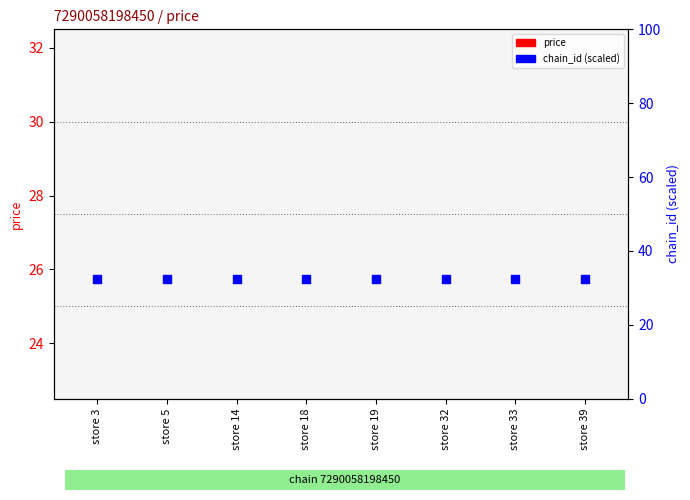

Is the value of chain_id (scaled) at store 19 greater than the value of price at store 5?

Yes